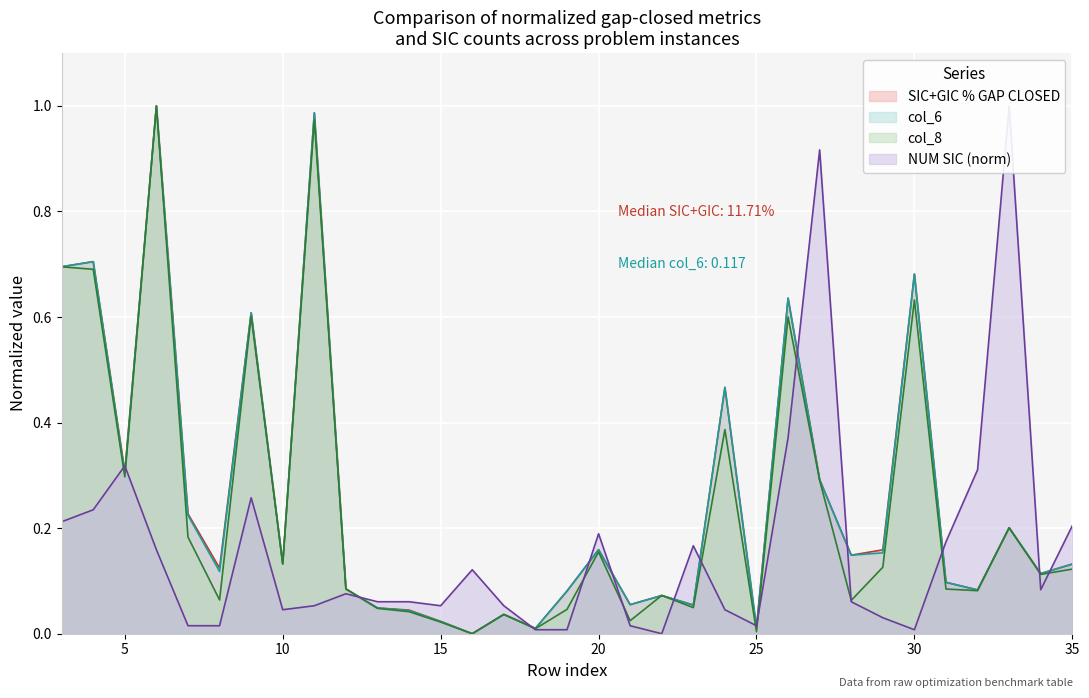

At how many categories does at least one series exceed 0?

33